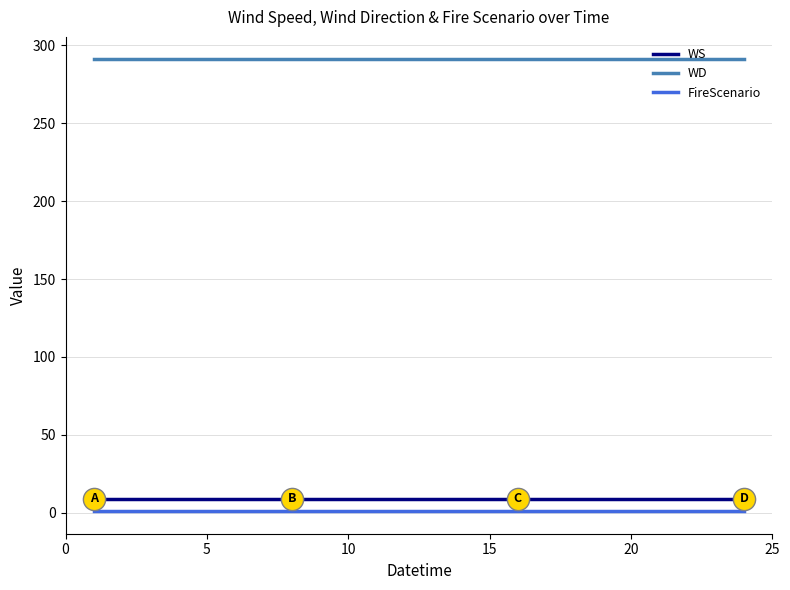

True or false: FireScenario and WD cross at least once.

False